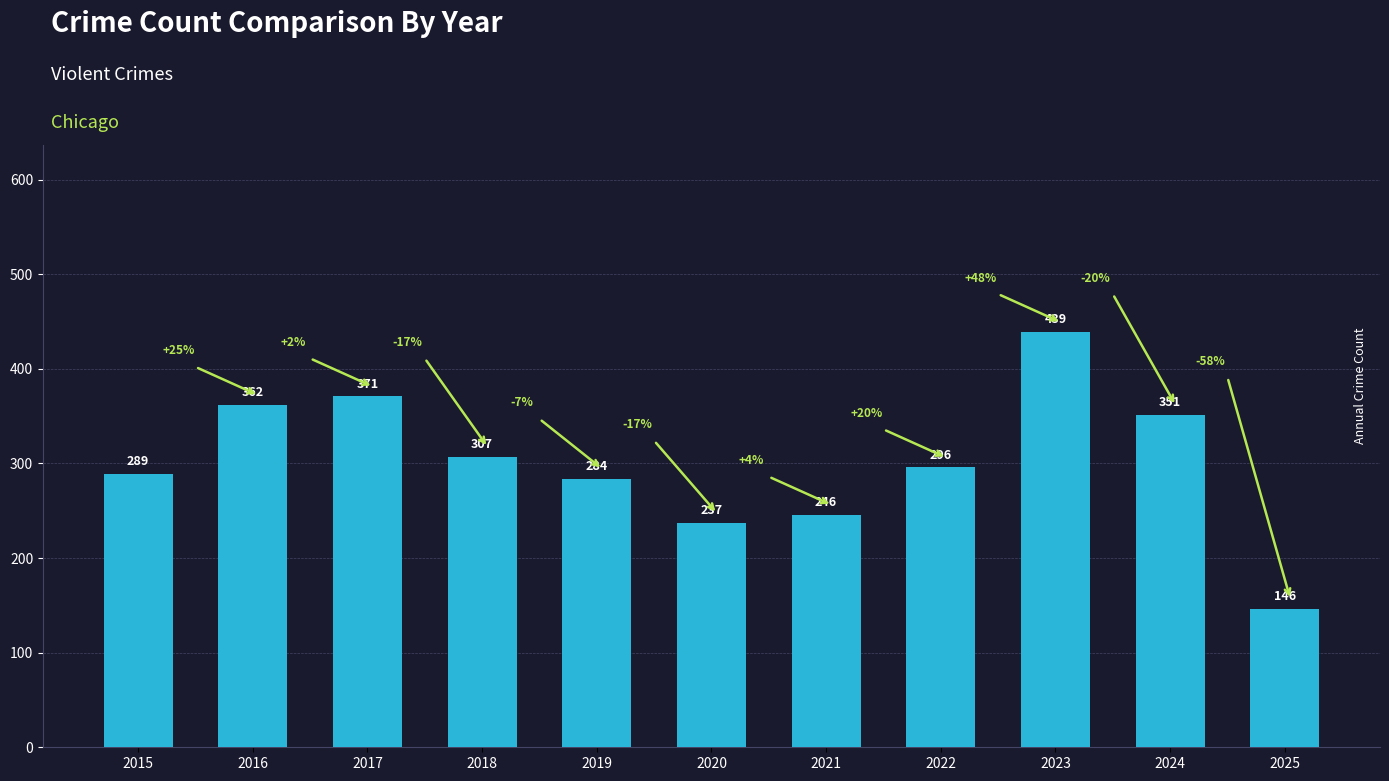

Count the number of categories in the chart.

11